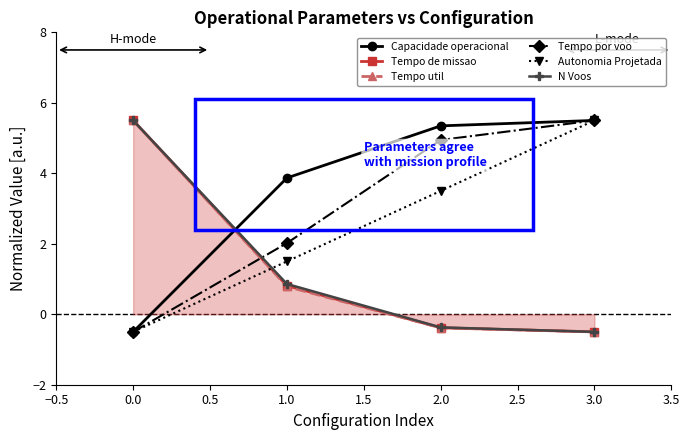

Which category has the highest value in the N Voos series?

0.0